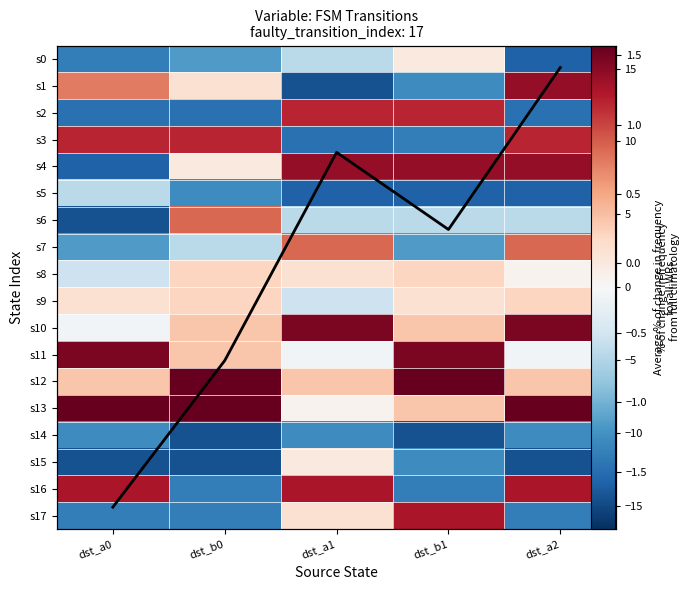

How many values in s17 are below zero?

3